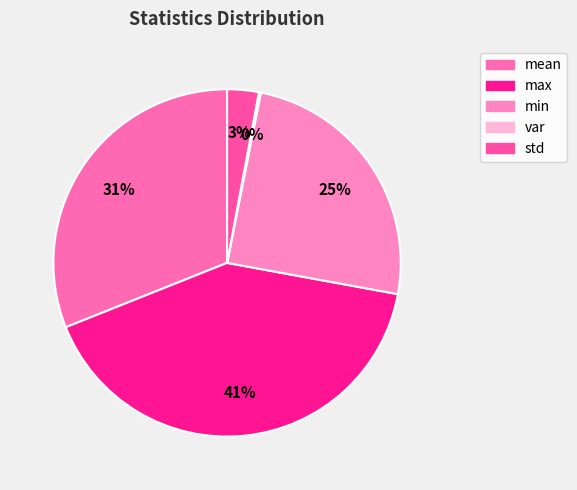

To the nearest percent, what is the average slice percentage?

20%